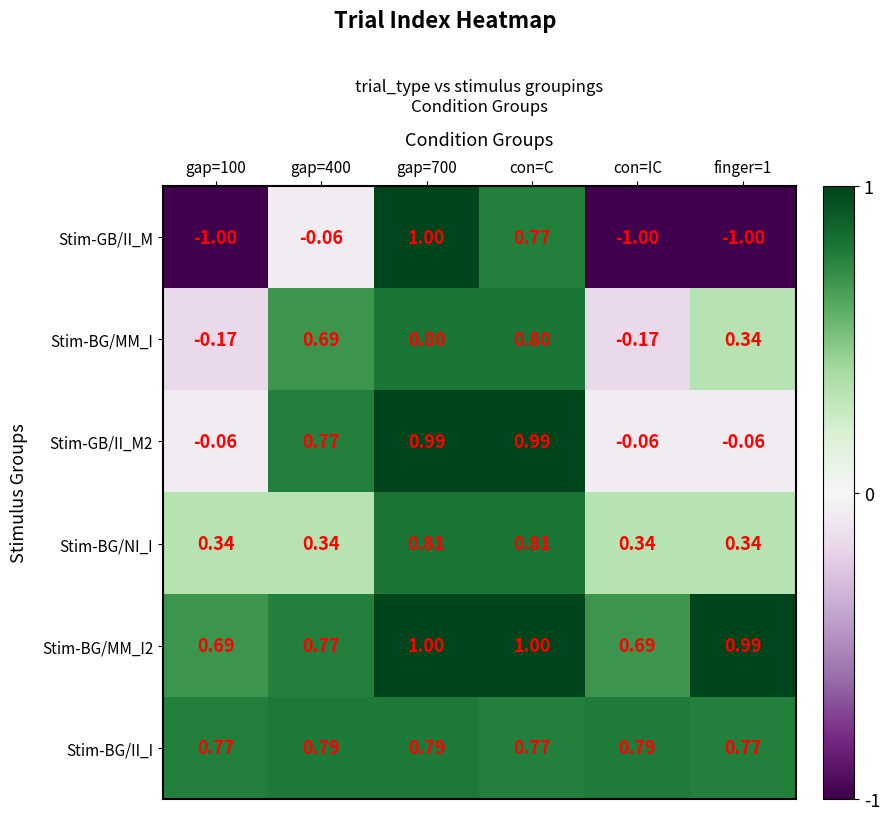

What is the difference between the highest and lowest values at con=IC?

1.8